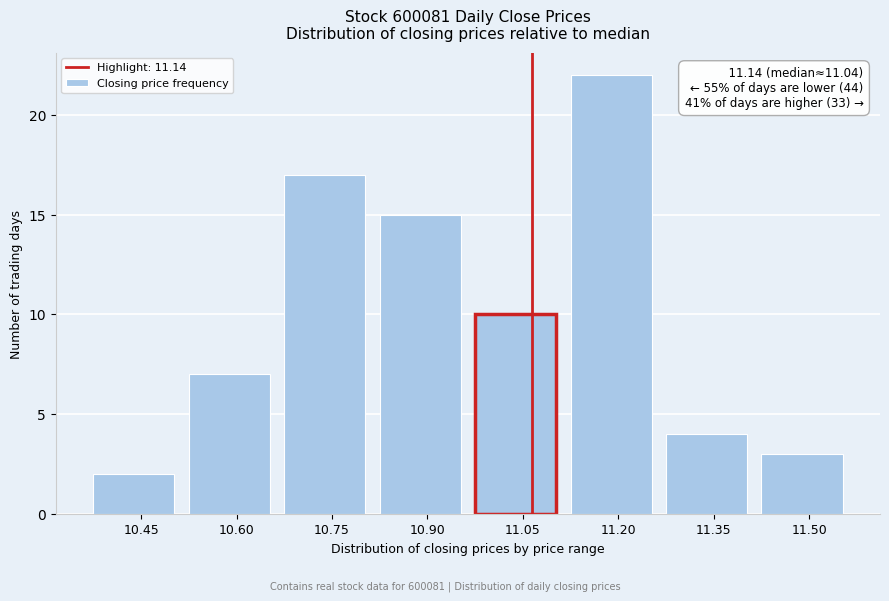

Reading right to left, transcribe all the data shown in this chart.

3	4	22	10	15	17	7	2